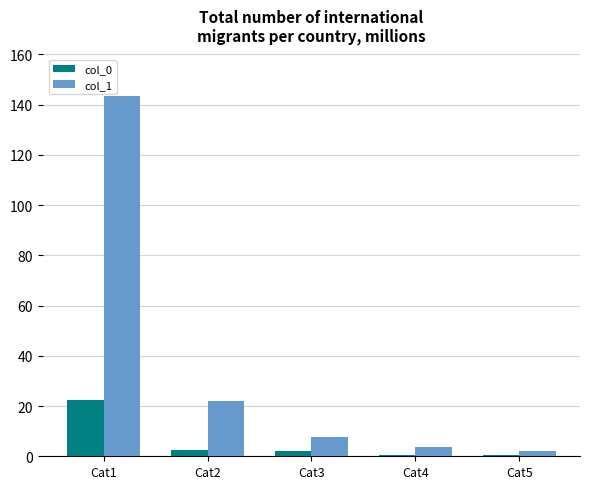

What are all the series names shown in the legend?

col_0, col_1